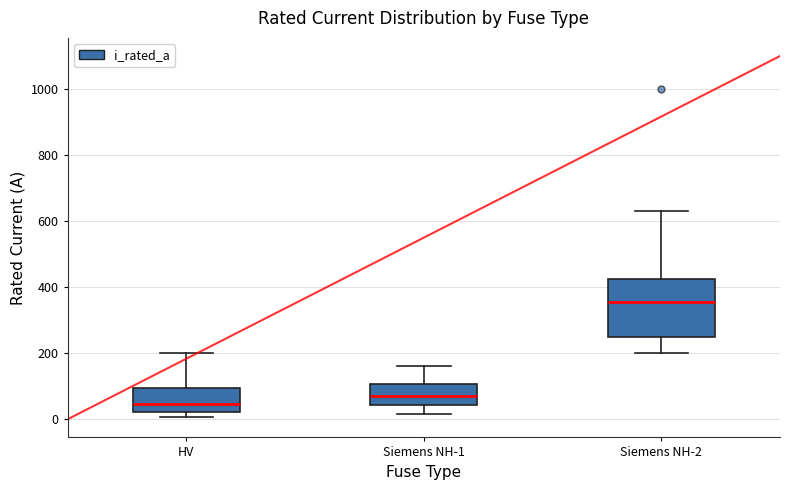

Reading left to right, read every box against the y-axis: the position of its median line, the range the box covers, and the ends of its whiskers. The values are not printed on the chart, so give them approximately, as read against the axis.

HV: median 40, box 20 to 100, whiskers 0 to 200
Siemens NH-1: median 80, box 40 to 100, whiskers 20 to 160
Siemens NH-2: median 360, box 260 to 420, whiskers 200 to 640